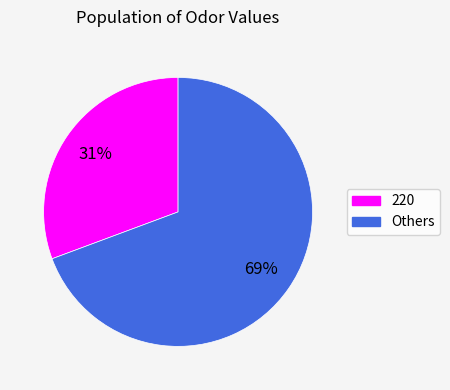

How many slices are in this pie chart?

2